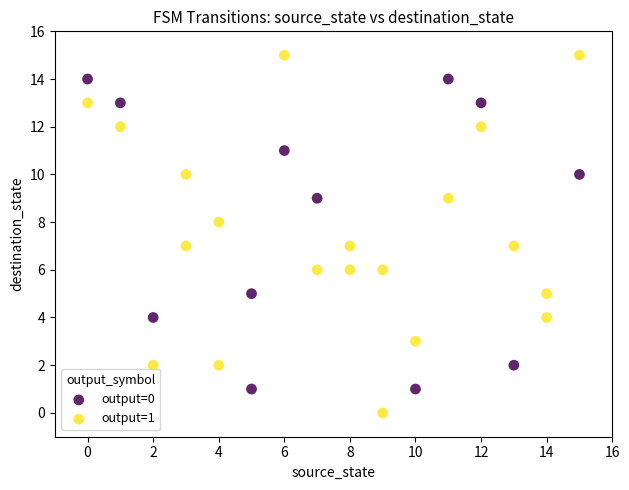

Which series contains the highest Y value?

output=1